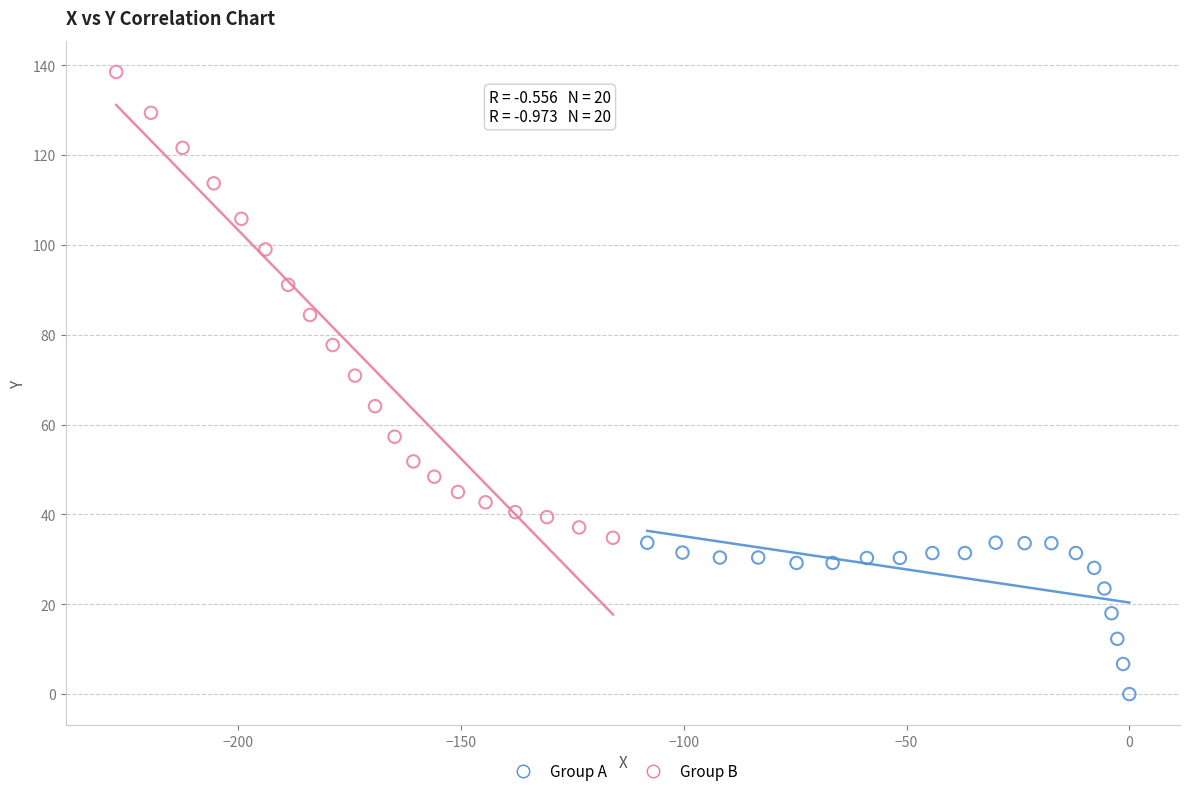

Which series contains the highest Y value?

Group B